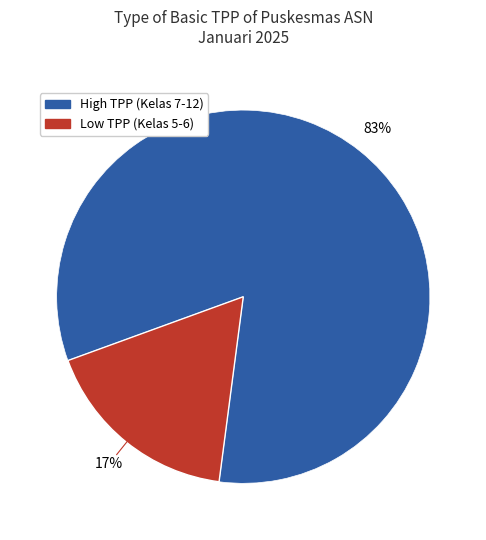

To the nearest percent, what is the average slice percentage?

50%